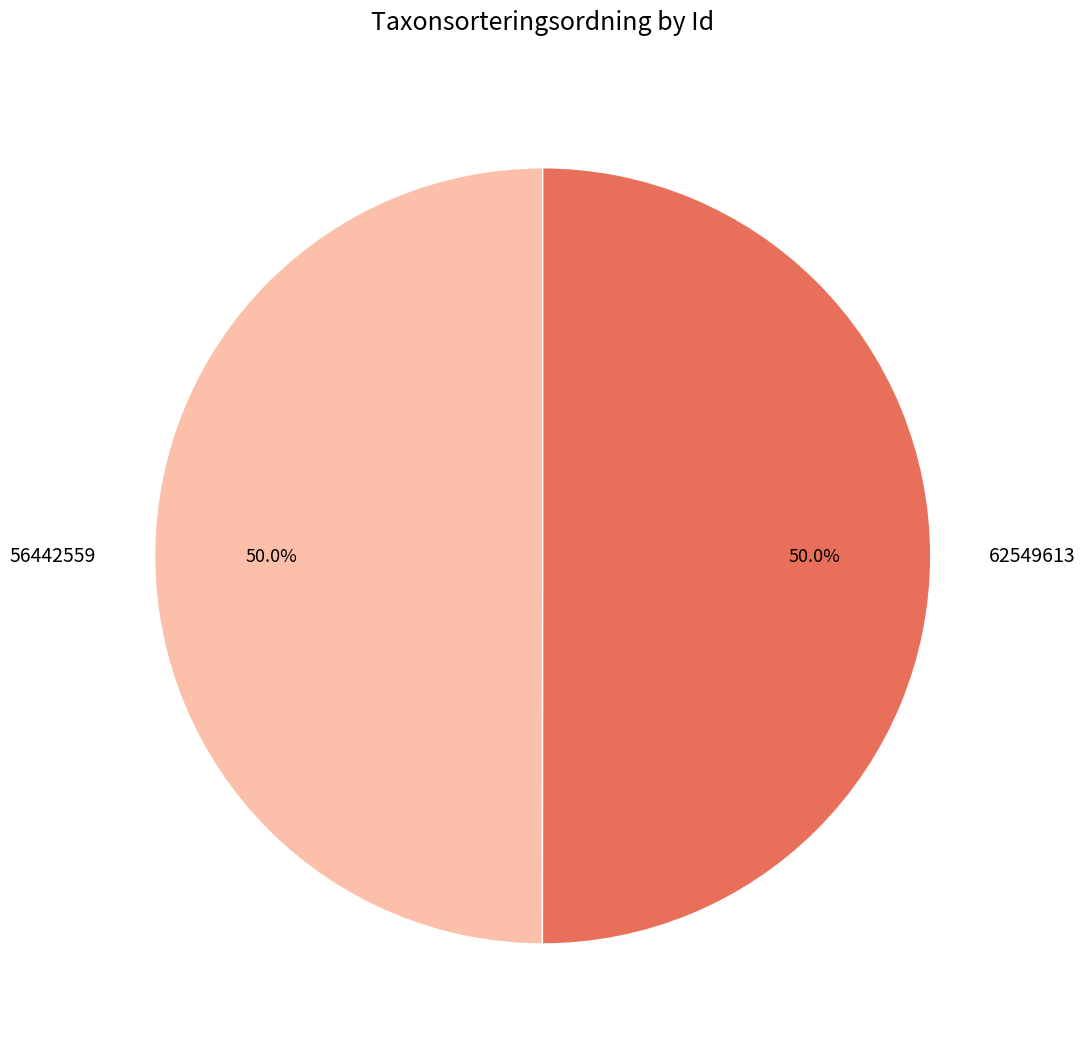

What is the total percentage of 62549613 and 56442559?

100.0%